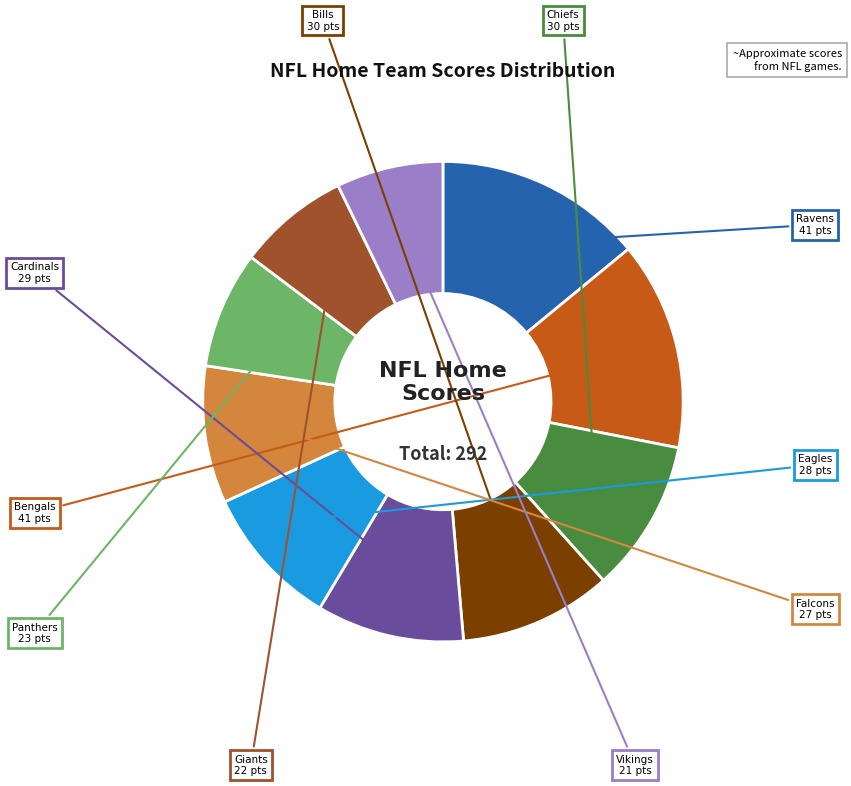

Between Vikings and Cardinals, which is larger?

Cardinals